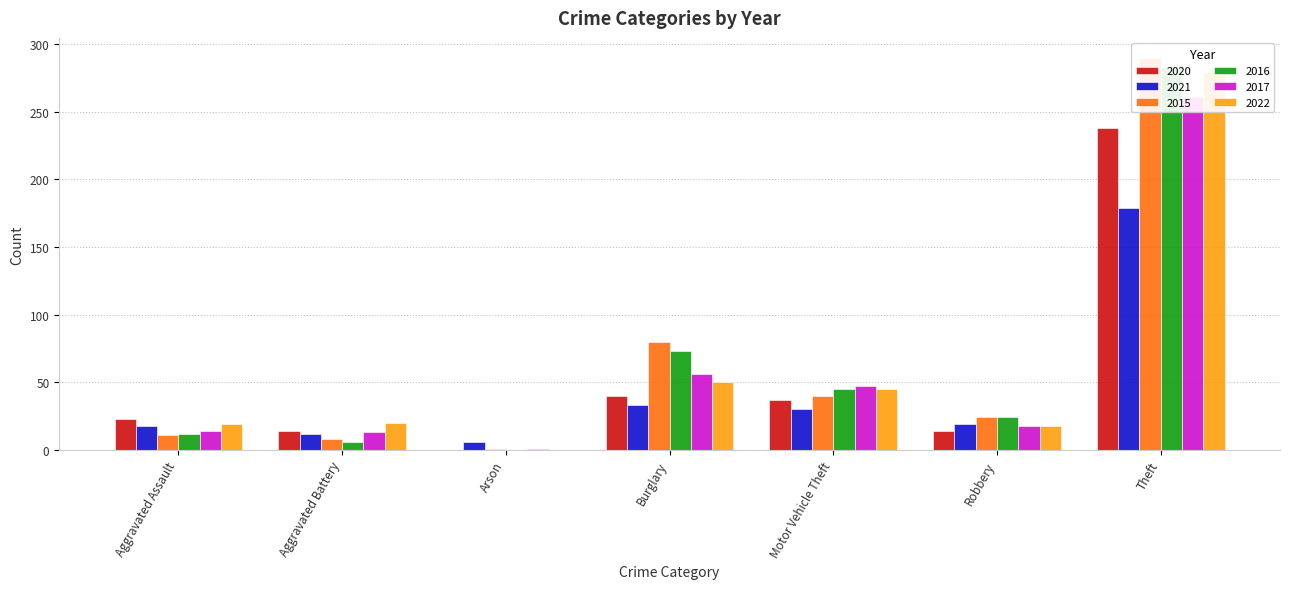

Reading left to right, what are all the values shown in this chart?

2020: 23	14	0	40	37	14	238
2021: 18	12	6	33	30	19	179
2015: 11	8	1	80	40	24	290
2016: 12	6	0	73	45	24	283
2017: 14	13	1	56	47	18	261
2022: 19	20	0	50	45	18	279